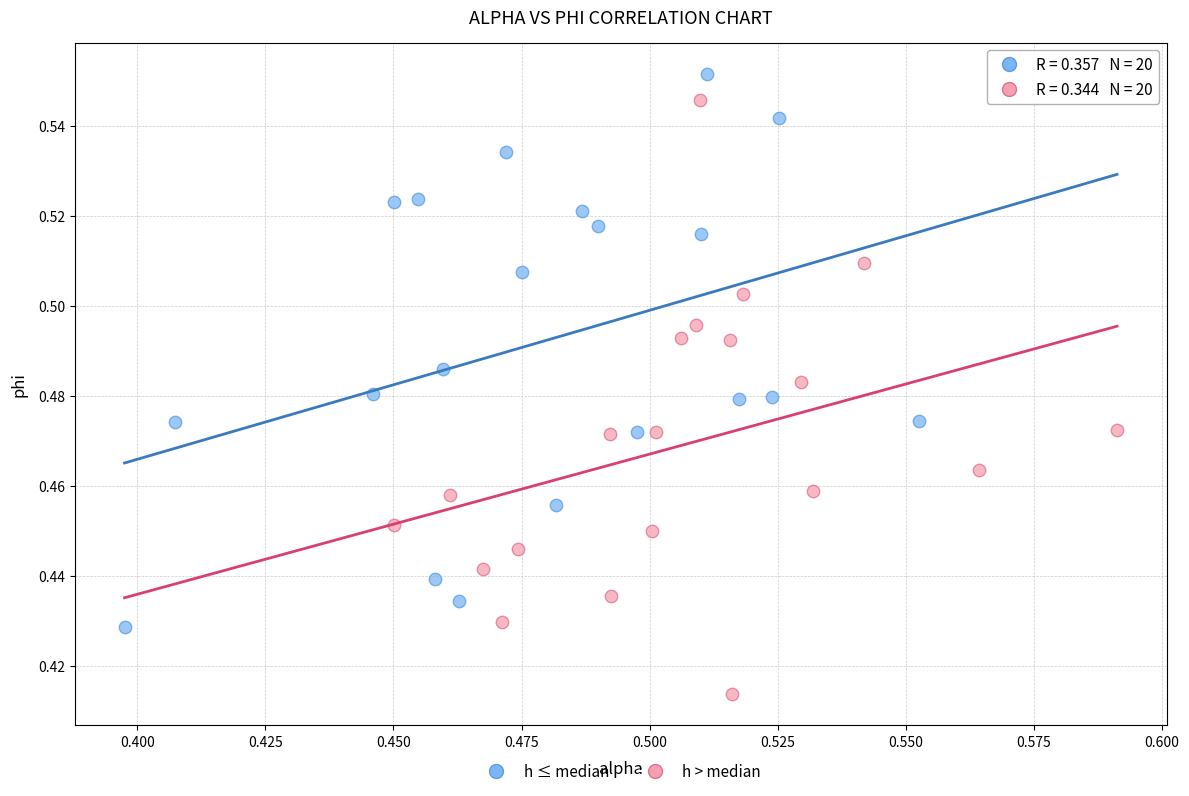

Which series has the widest spread of Y values?

h > median